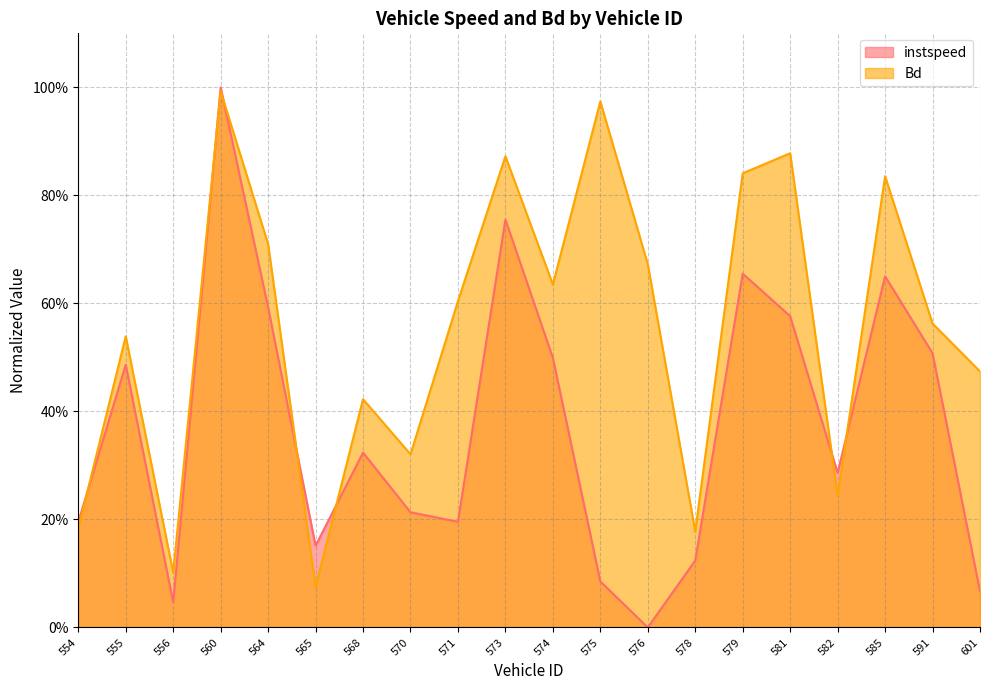

Reading left to right, transcribe all the data shown in this chart.

instspeed: 0.2	0.5	0.0	1.0	0.6	0.2	0.3	0.2	0.2	0.8	0.5	0.1	0.0	0.1	0.7	0.6	0.3	0.7	0.5	0.1
Bd: 0.2	0.5	0.1	1.0	0.7	0.1	0.4	0.3	0.6	0.9	0.6	1.0	0.7	0.2	0.8	0.9	0.2	0.8	0.6	0.5